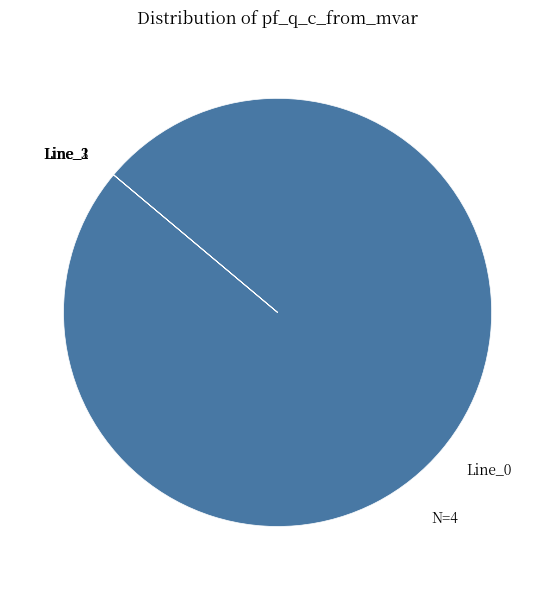

Is it true that Line_0 is 100% of the pie?

True